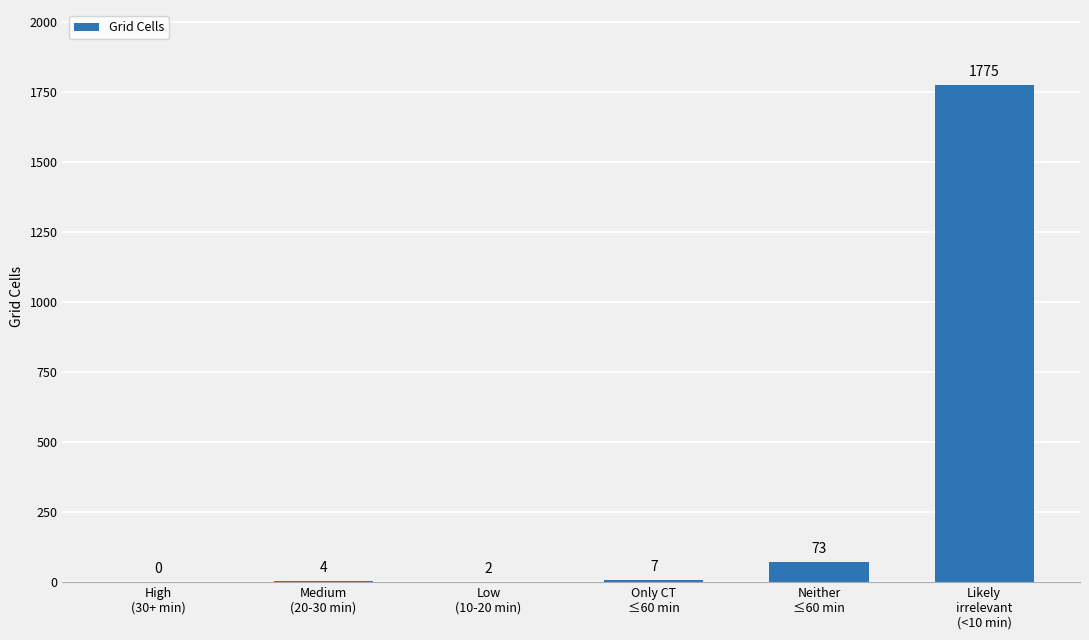

What is the sum of all values?

1861